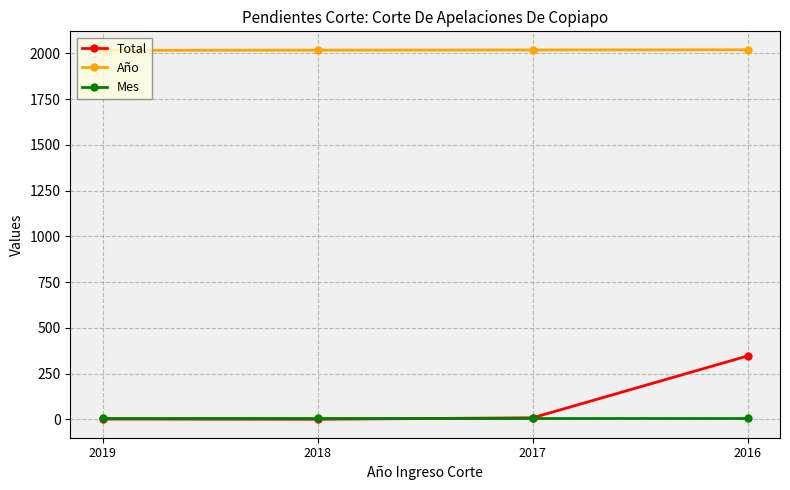

Which series has the largest total across all categories?

Año